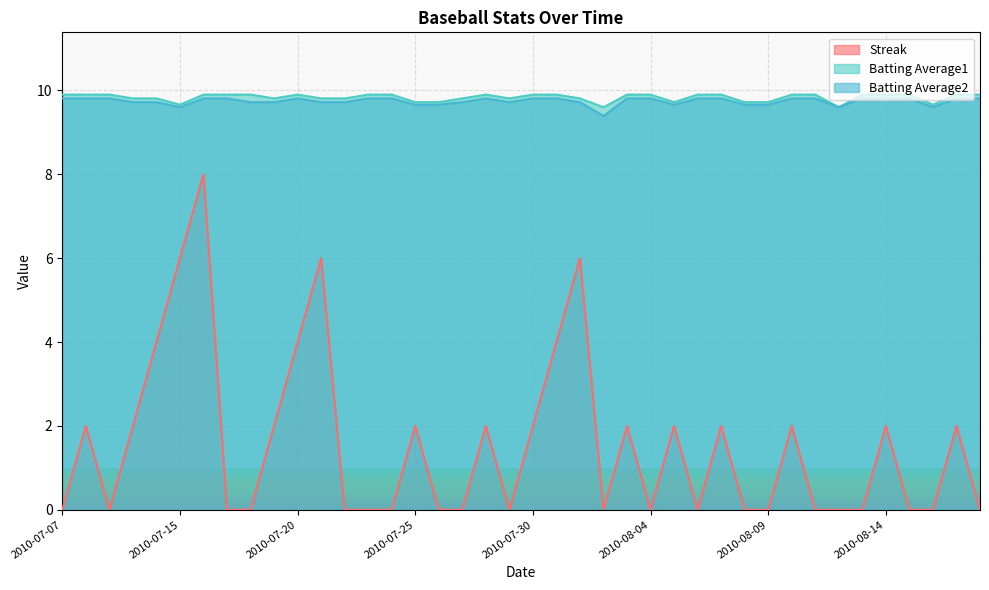

True or false: Streak has more than 2 points higher than both neighbors.

True